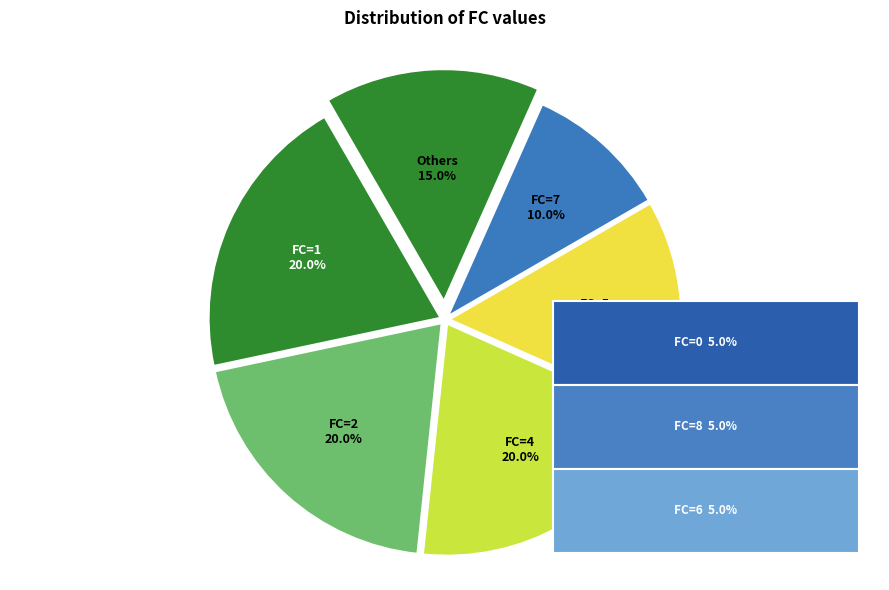

How many segments does this pie chart have?

6